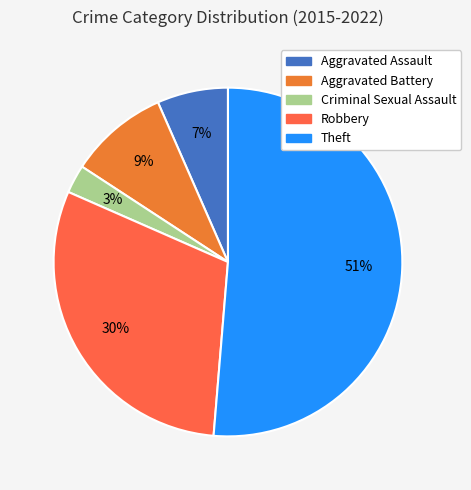

Does any single category account for the majority?

Yes